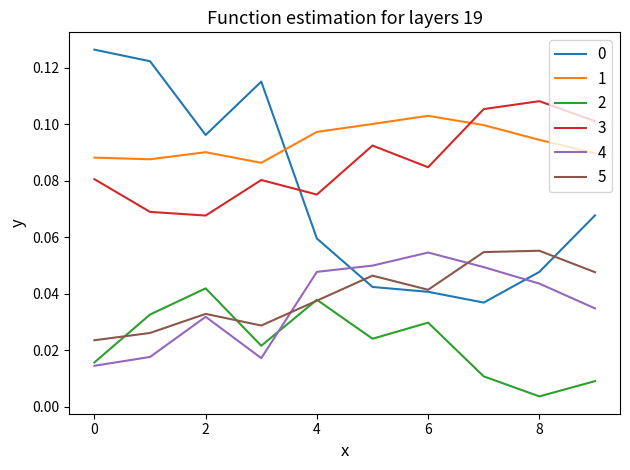

Count the number of categories in the chart.

10